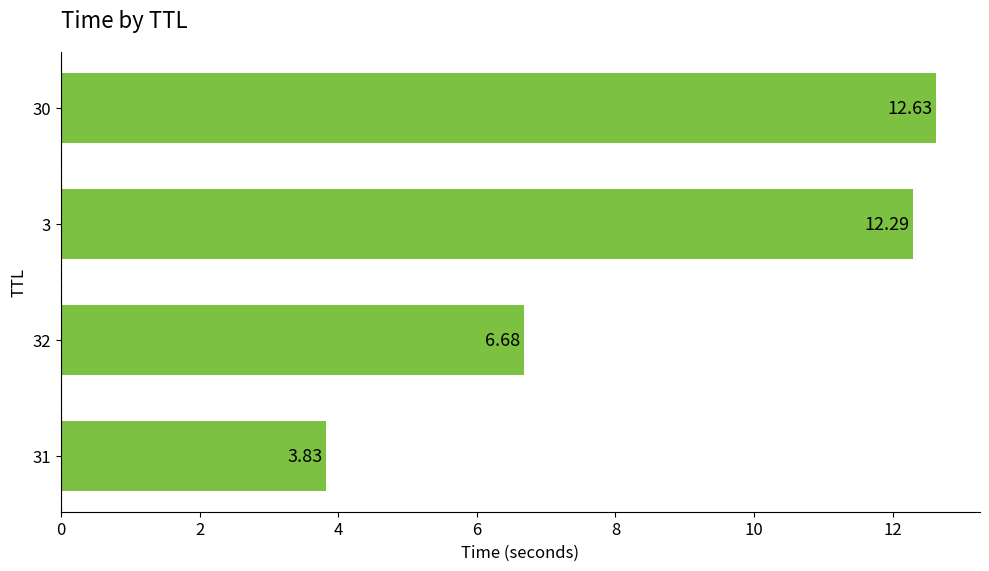

List the labels in order of value, smallest first.

31, 32, 3, 30